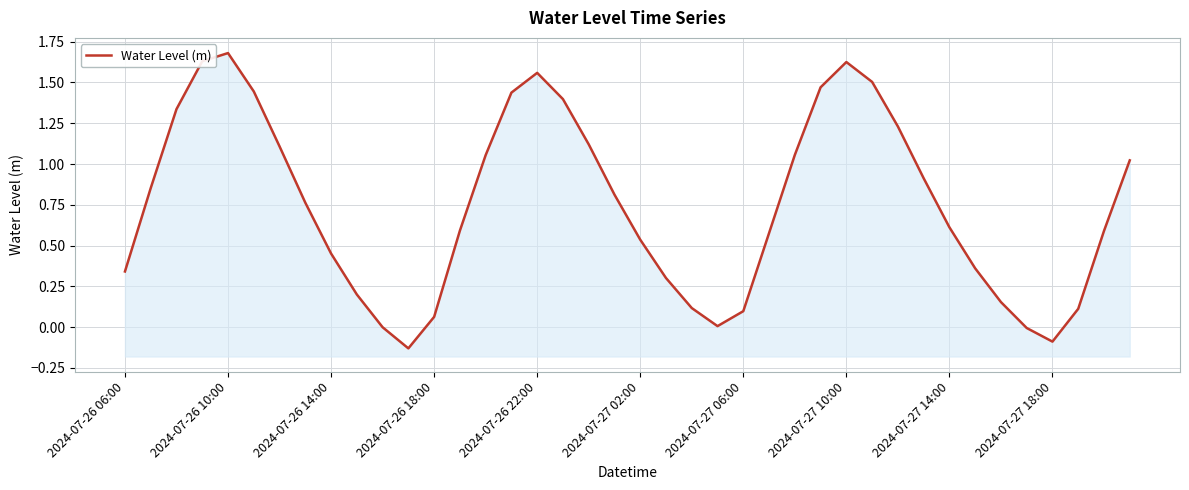

What is the difference between the maximum and minimum values?

1.8